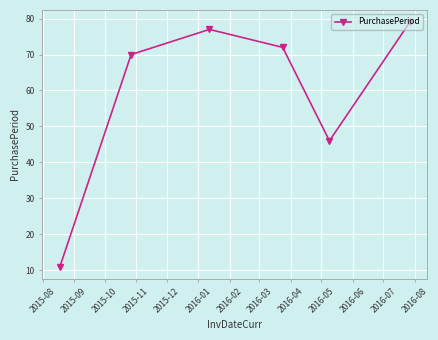

What is the value of the 6th point from the left?

79